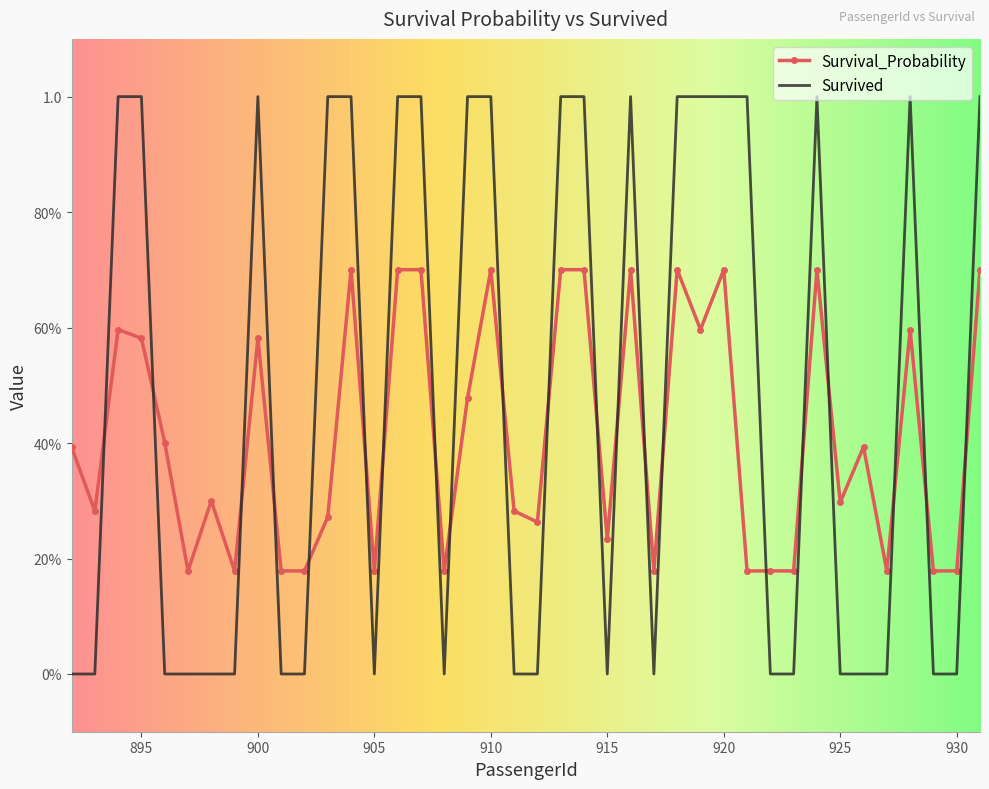

What are all the series names shown in the legend?

Survival_Probability, Survived